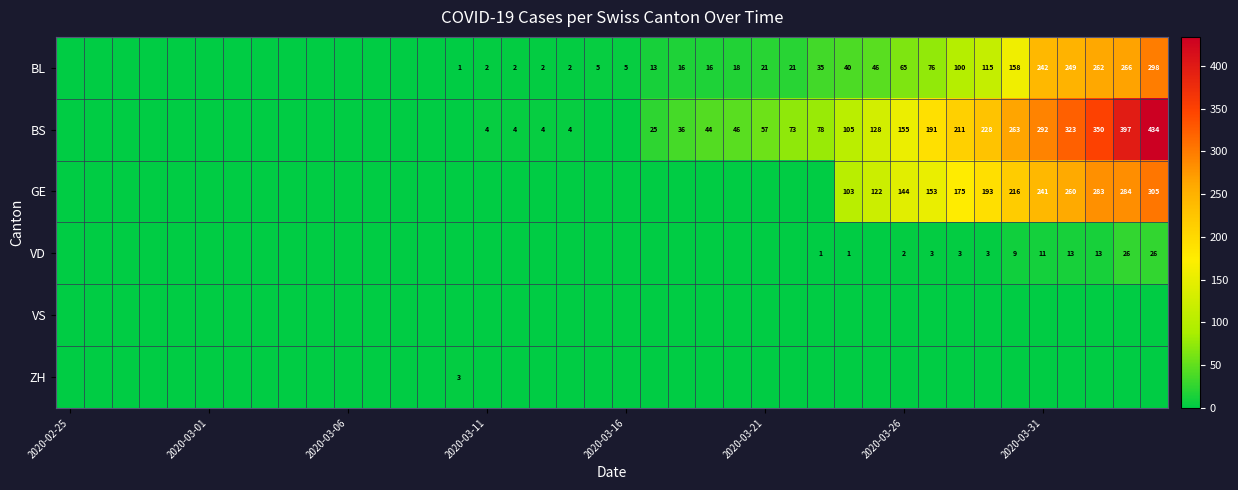

Which series has the largest total across all categories?

BS